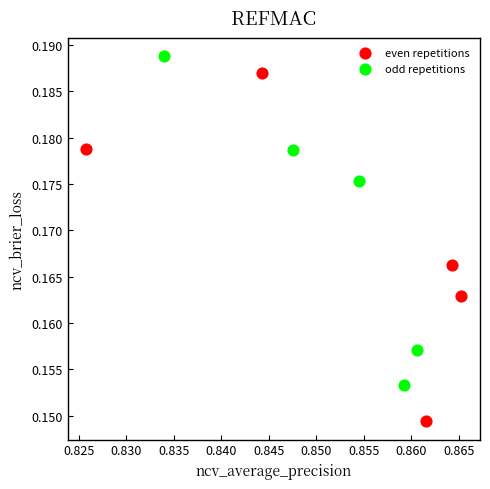

Which series contains the highest Y value?

odd repetitions